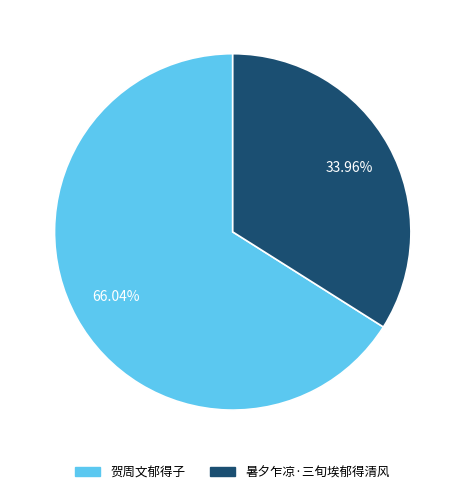

Is it true that 贺周文郁得子 is 66% of the pie?

True